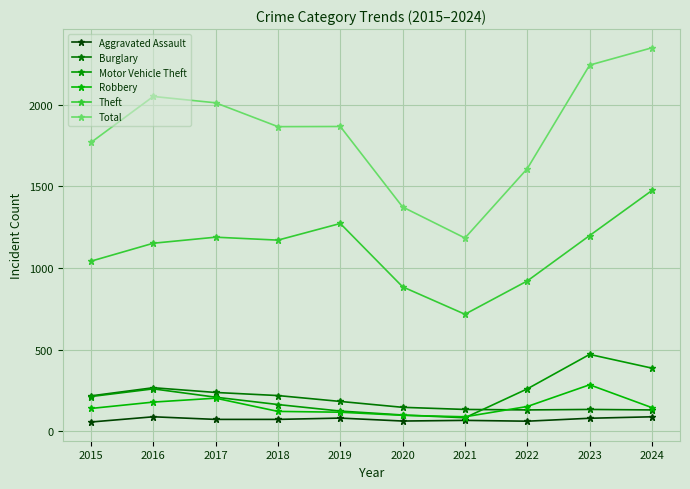

The Motor Vehicle Theft series shows 424 at 2016. True or false?

False